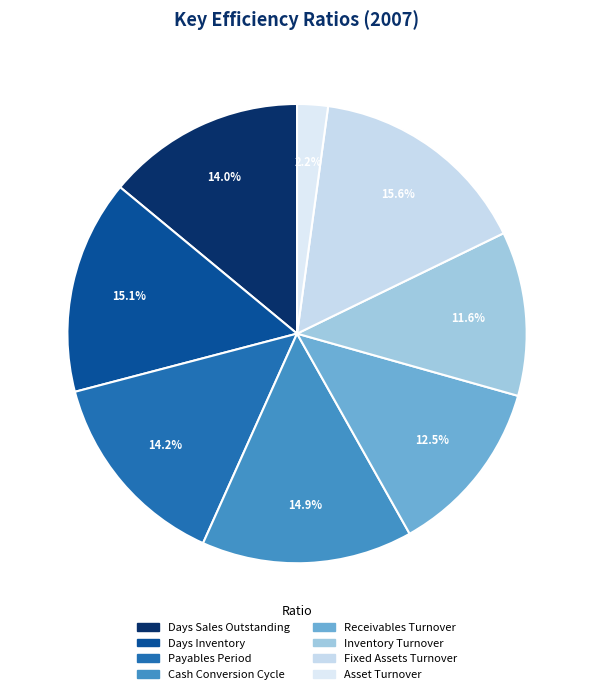

To the nearest percent, what is the average slice percentage?

13%